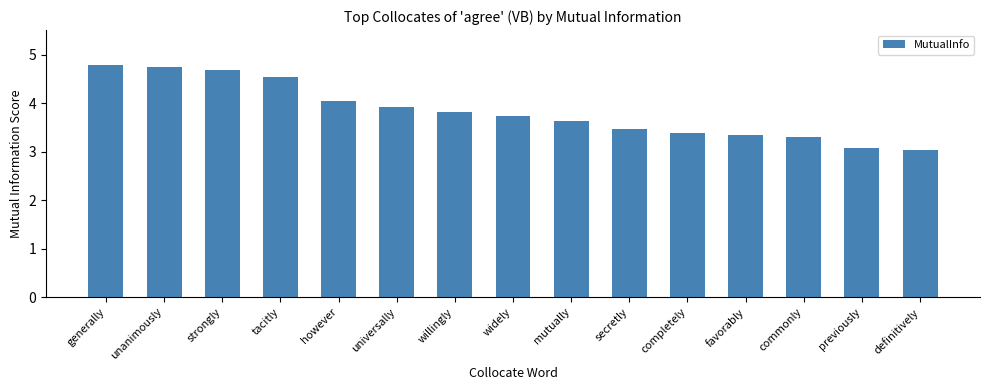

Does the chart contain stacked bars?

No